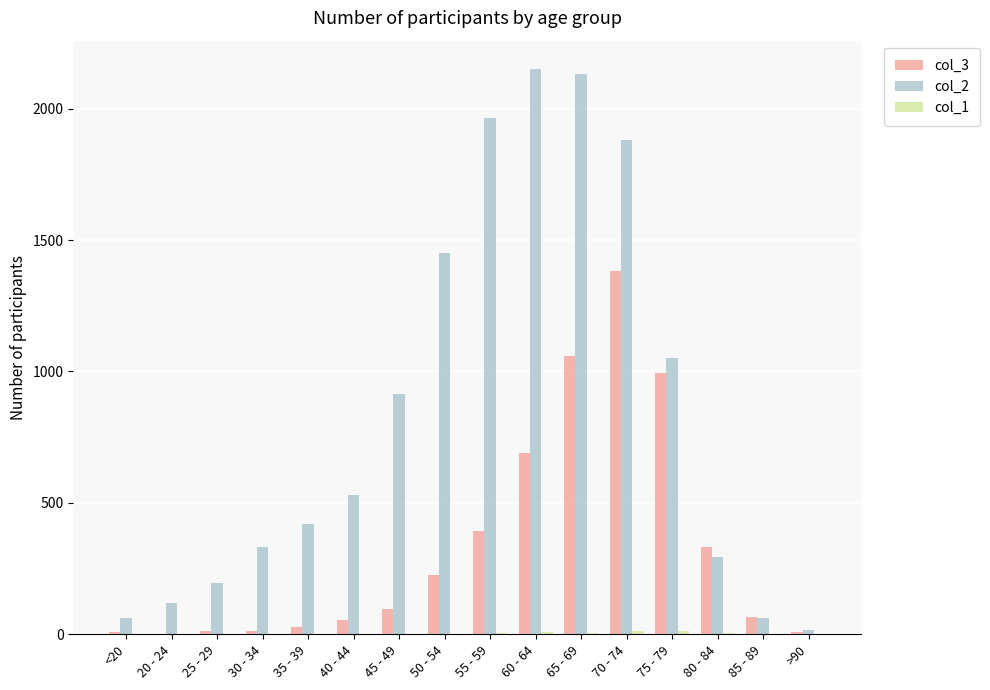

The col_3 series shows 64 at 85 - 89. True or false?

True